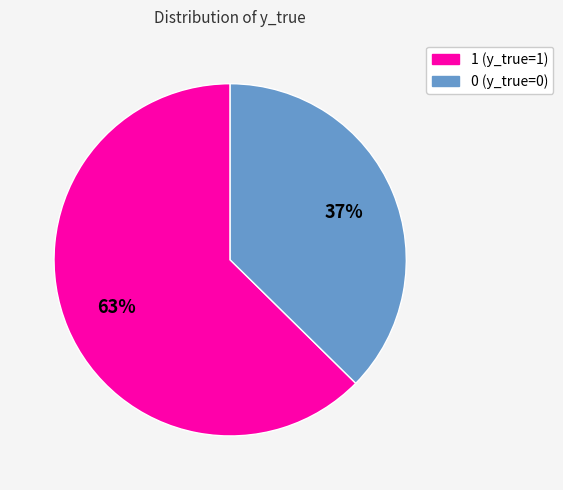

Which slice is the smallest?

0 (y_true=0)